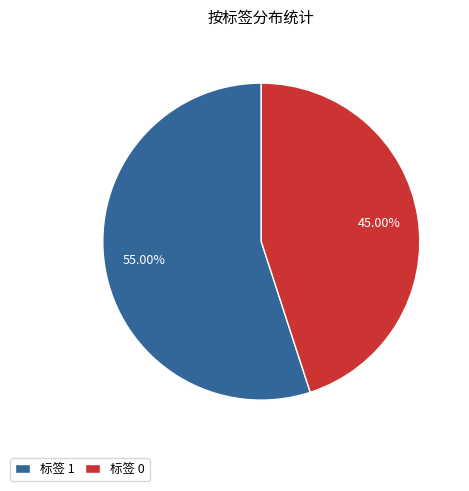

What is the ratio of the value at 标签 0 to the value at 标签 1?

0.8